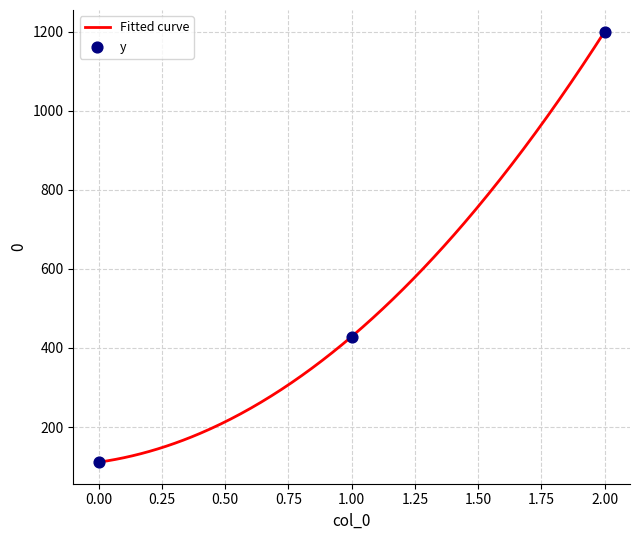

What is the change in value from 0 to 1?

+317.5